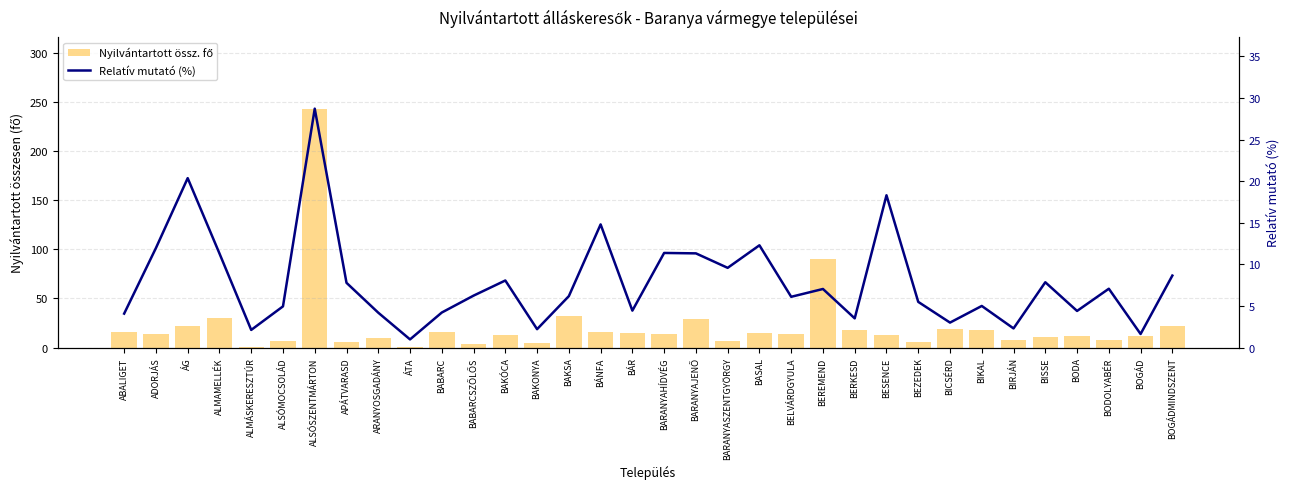

Which series has the largest total across all categories?

Nyilvántartott össz. fő